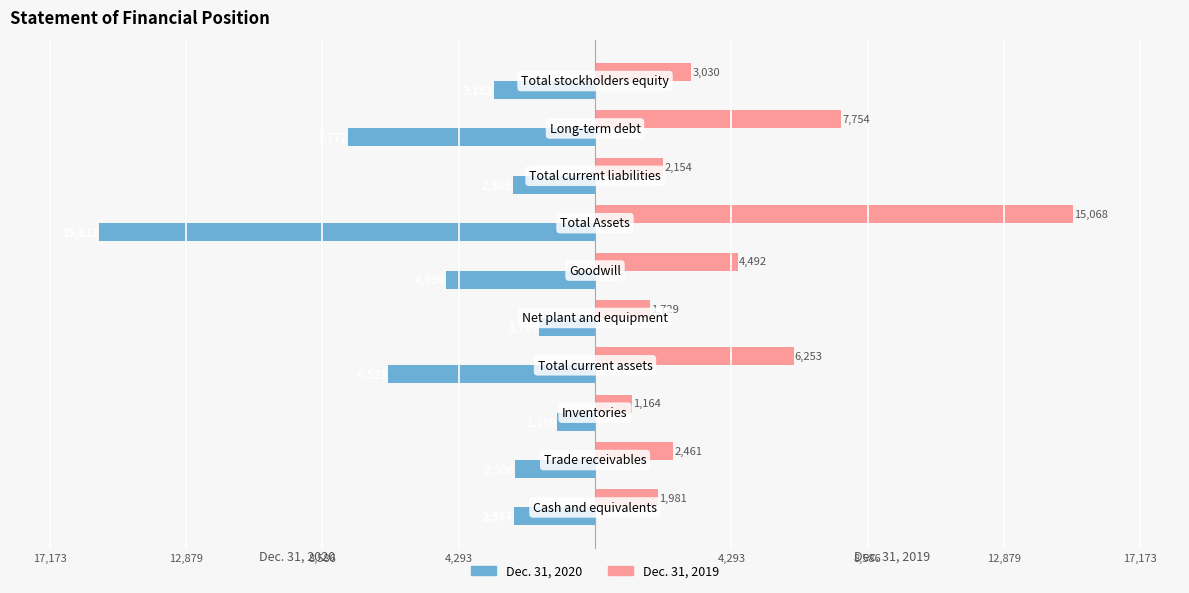

What are all the series names shown in the legend?

Dec. 31, 2020, Dec. 31, 2019